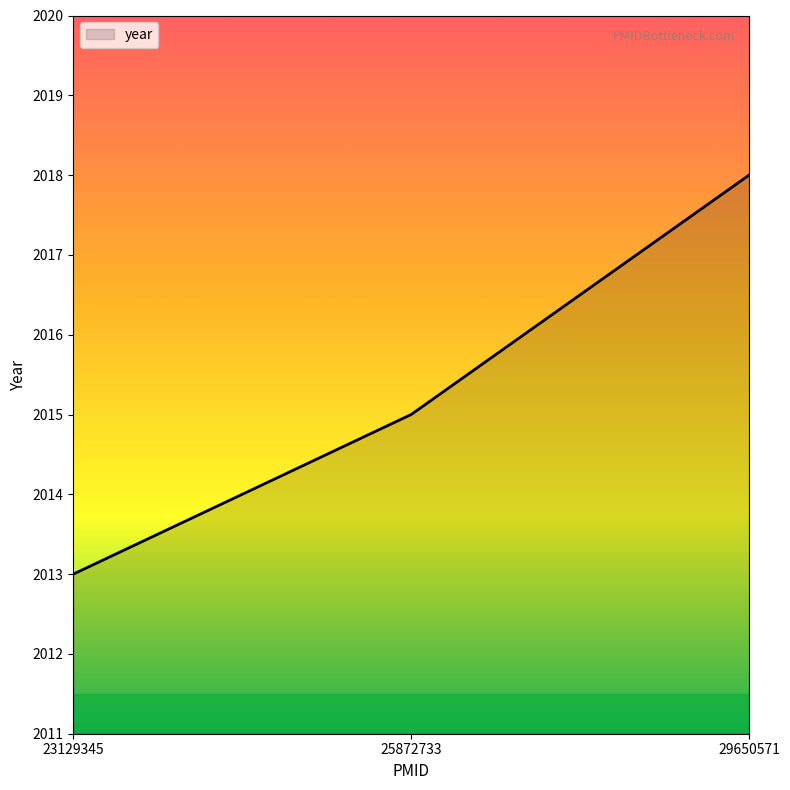

How many lines are shown in the chart?

1